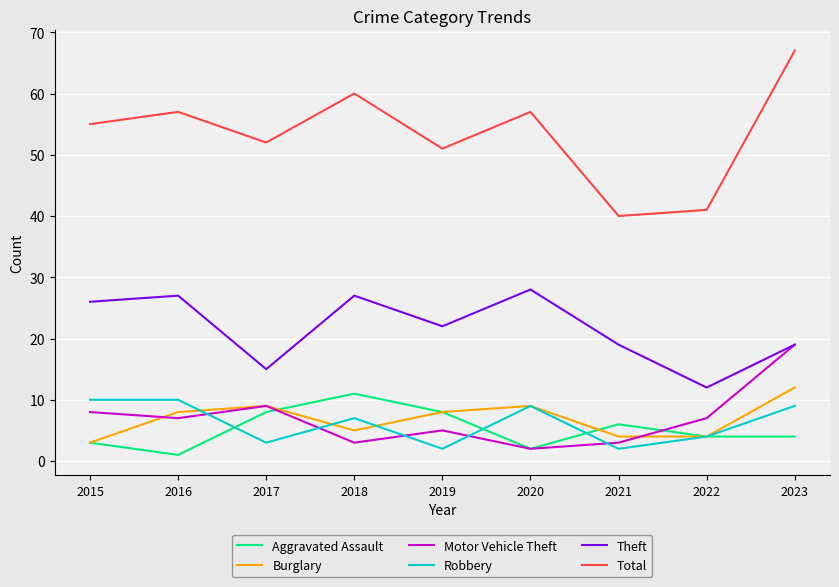

What is the total value across all series at 2015?

105